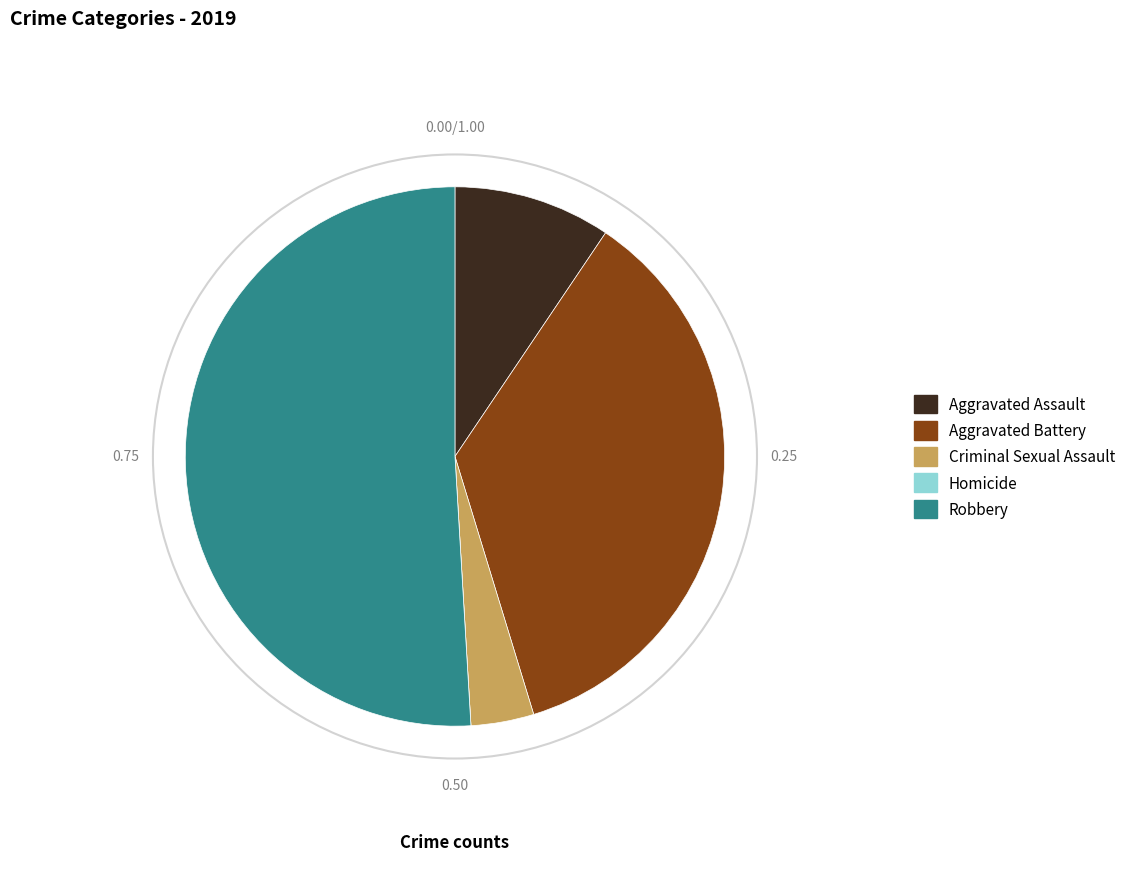

What is the ratio of the value at Robbery to the value at Criminal Sexual Assault?

13.5